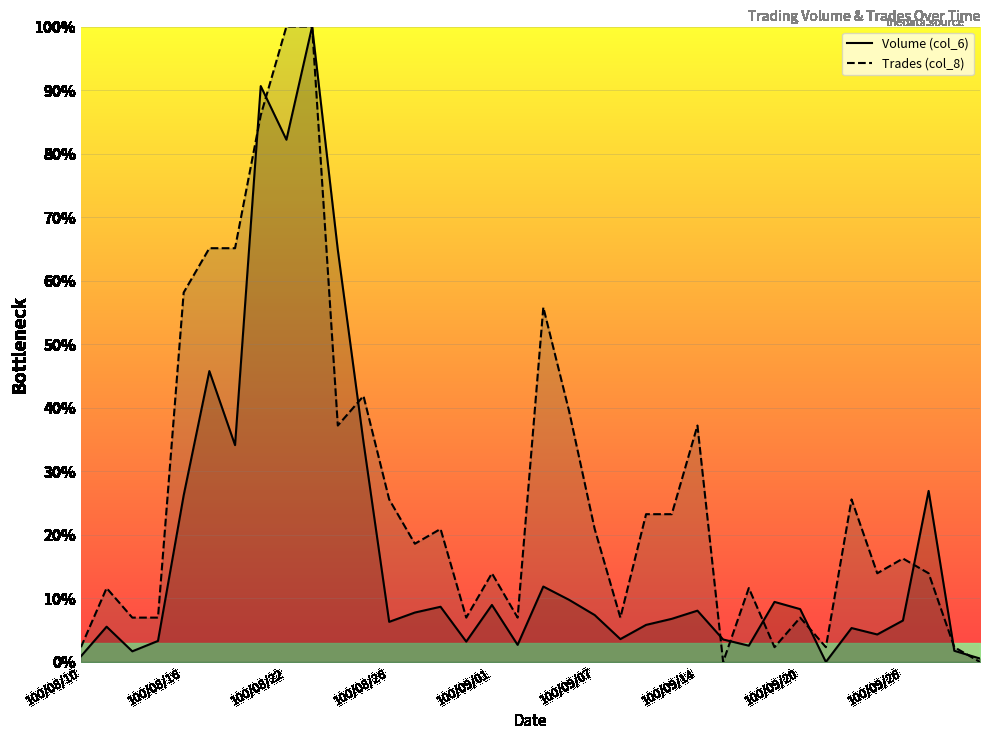

In Trades (col_8), how many points are higher than both neighbors (excluding endpoints)?

10